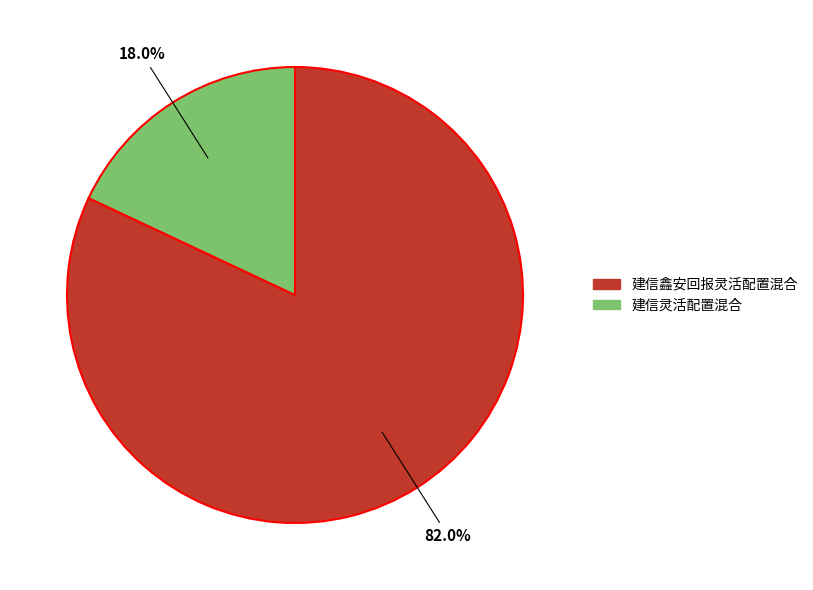

To the nearest percent, what portion does 建信灵活配置混合 represent?

18%